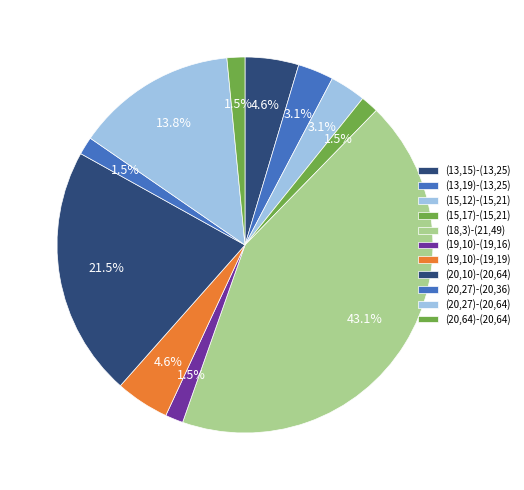

How many segments does this pie chart have?

11